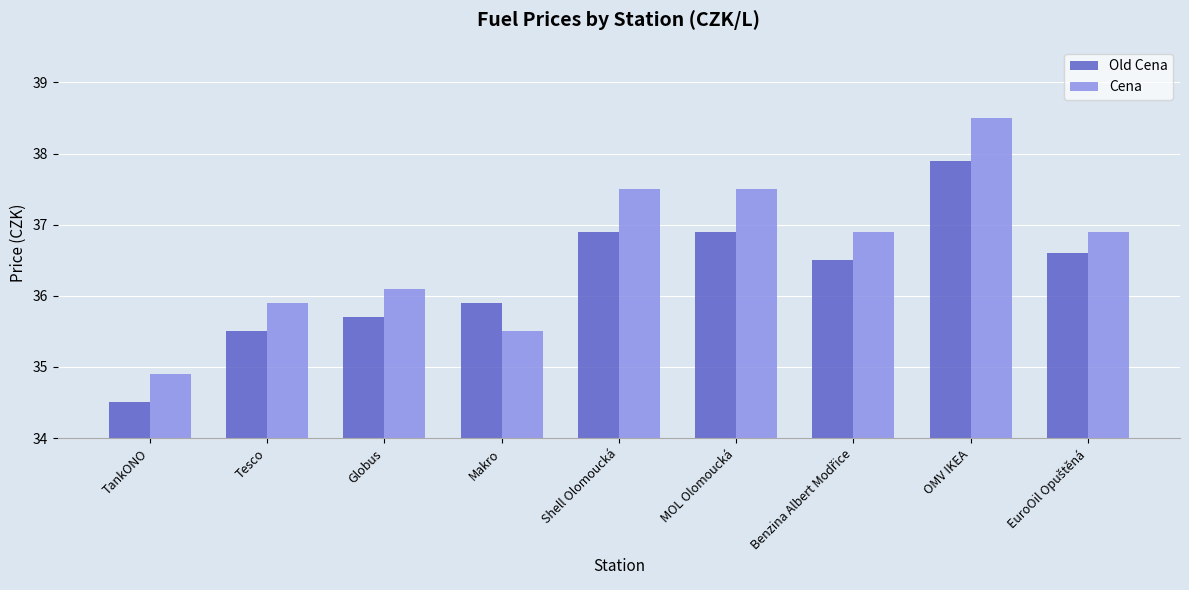

What is the value of the Old Cena bar at the 5th from the left?

36.9